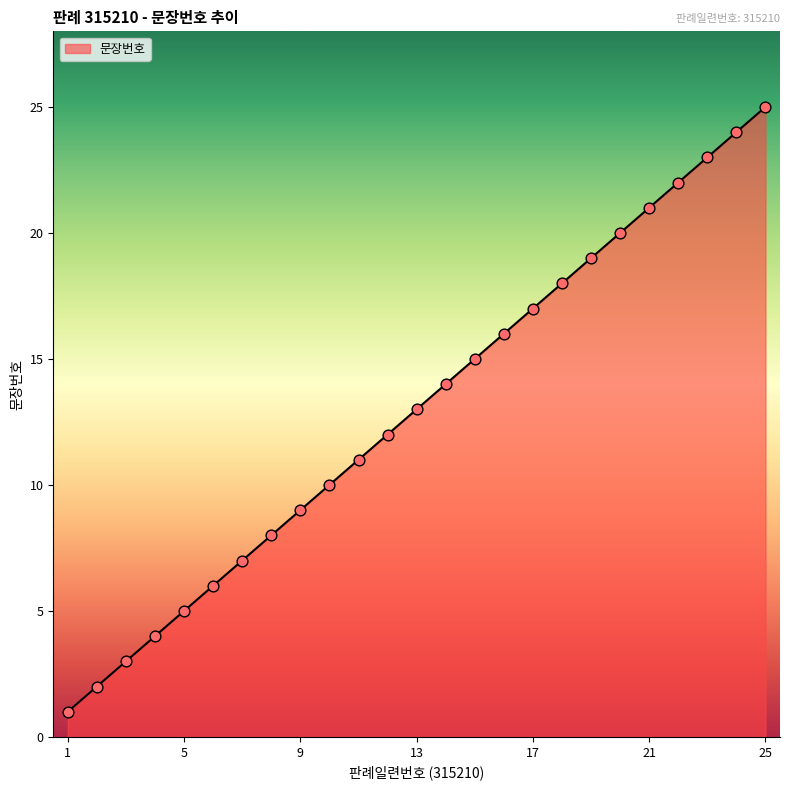

What is the greatest value displayed?

25